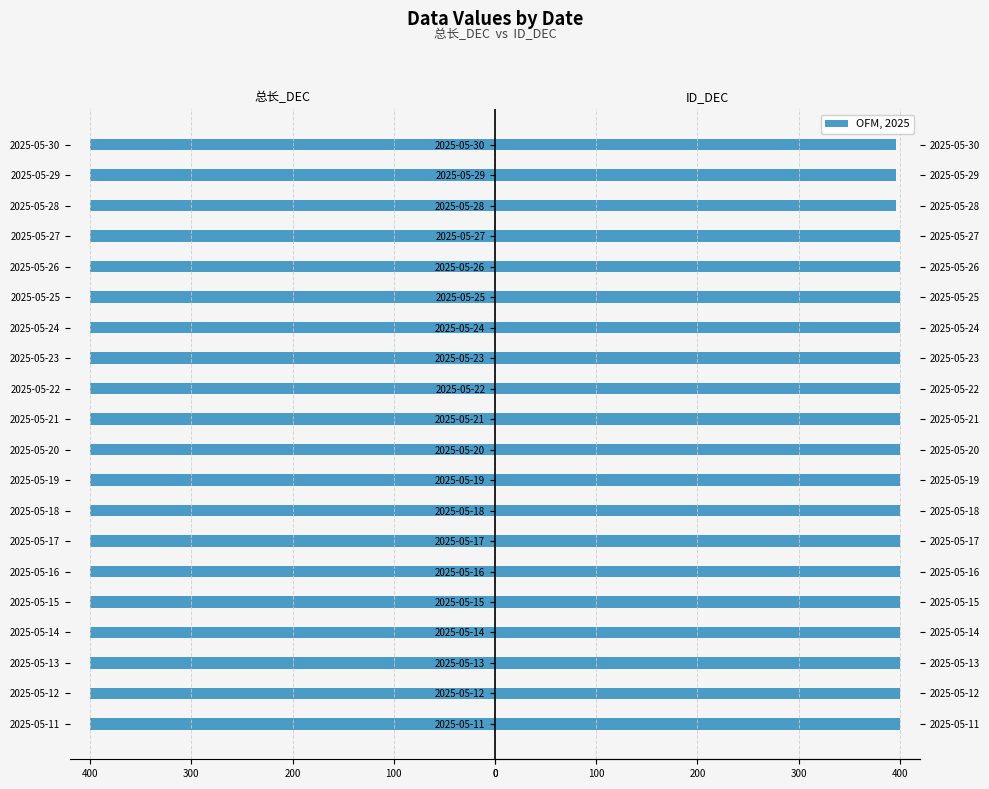

At how many categories does at least one series exceed 344?

20